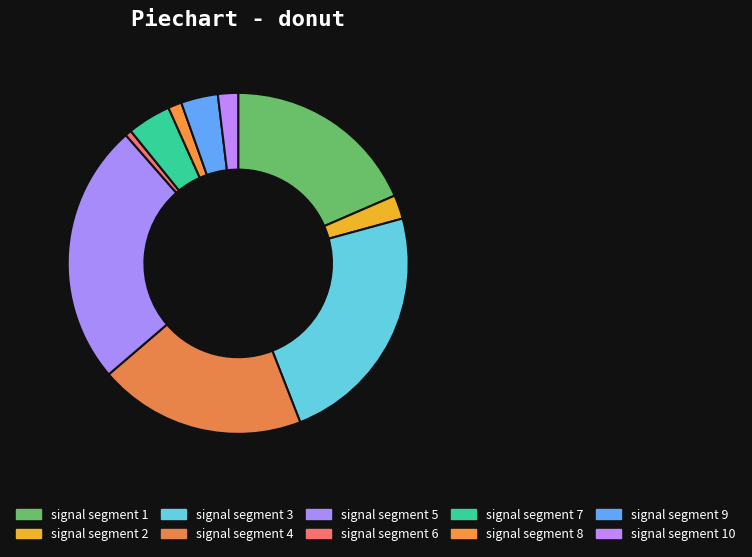

Between signal segment 10 and signal segment 3, which is larger?

signal segment 3